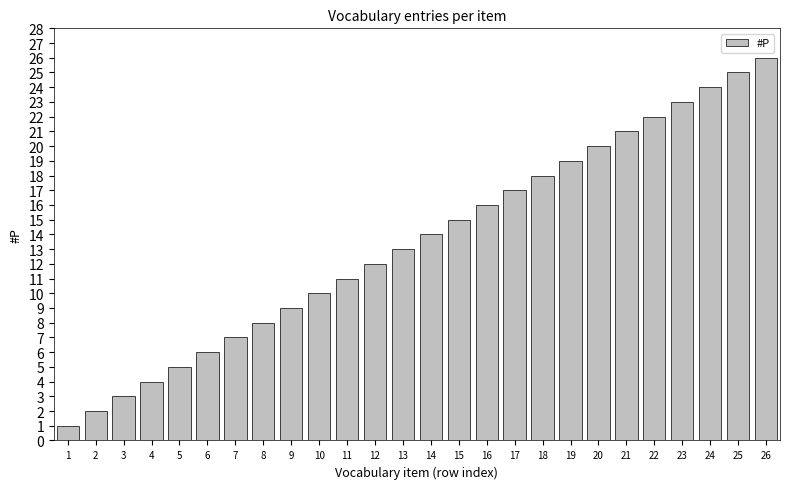

Reading left to right, what are all the values shown in this chart?

1=1	2=2	3=3	4=4	5=5	6=6	7=7	8=8	9=9	10=10	11=11	12=12	13=13	14=14	15=15	16=16	17=17	18=18	19=19	20=20	21=21	22=22	23=23	24=24	25=25	26=26